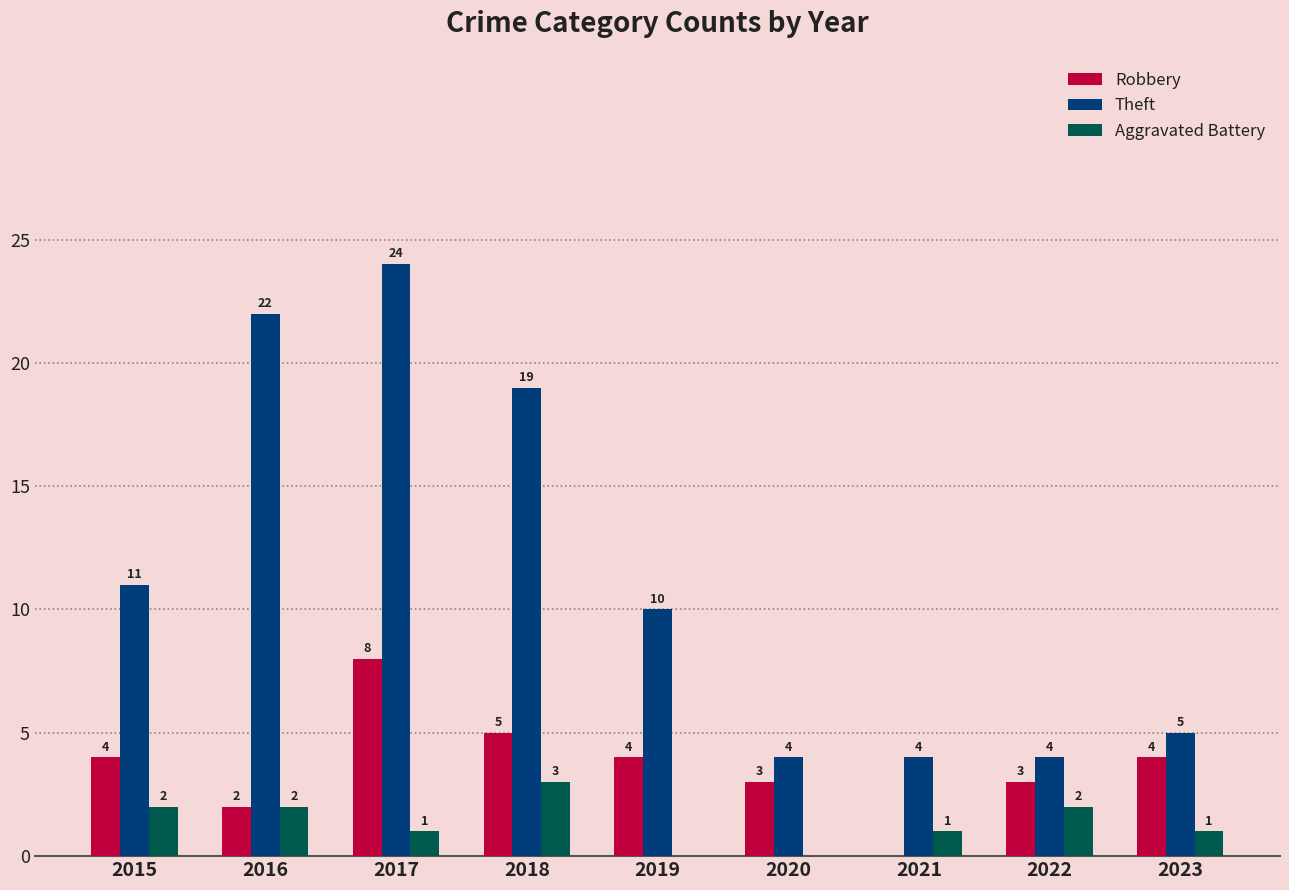

Reading left to right, transcribe all the data shown in this chart.

Robbery: 4	2	8	5	4	3	0	3	4
Theft: 11	22	24	19	10	4	4	4	5
Aggravated Battery: 2	2	1	3	0	0	1	2	1